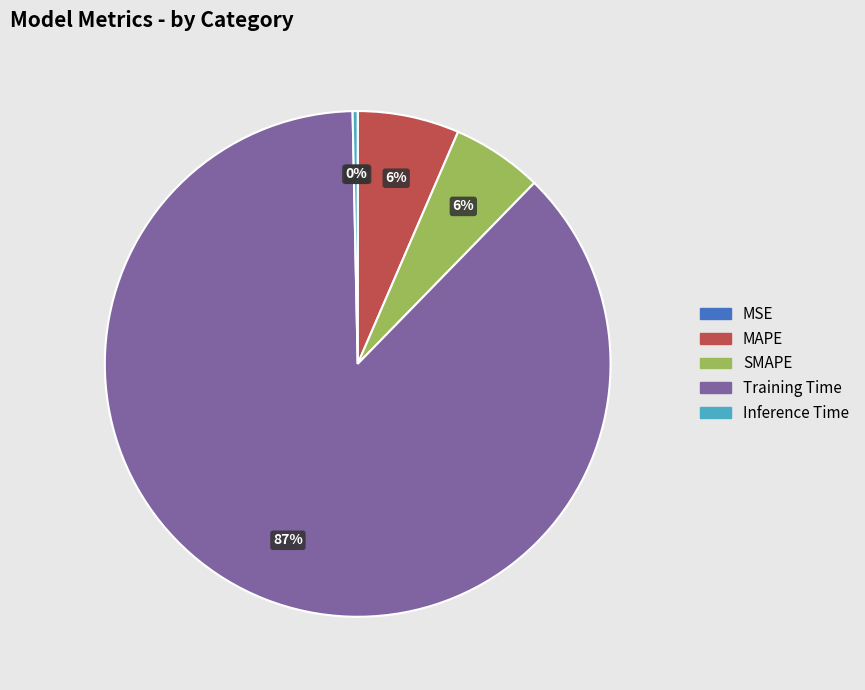

Do Inference Time and SMAPE together represent more than half of the pie?

No